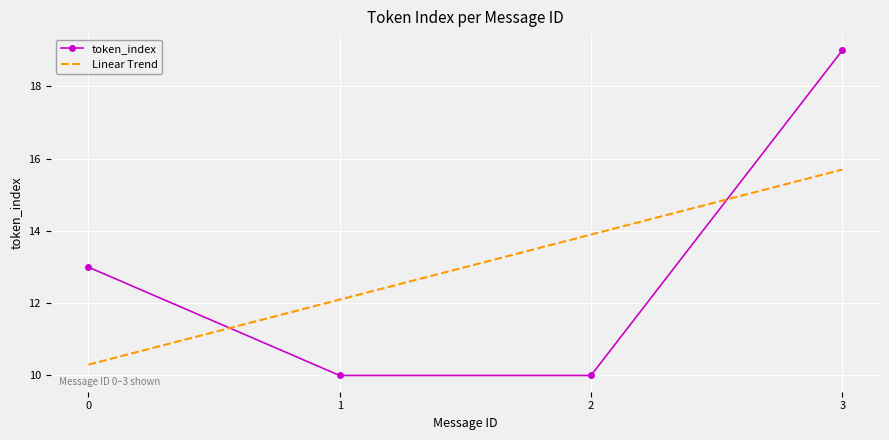

At which category is the sum across all series the highest?

3